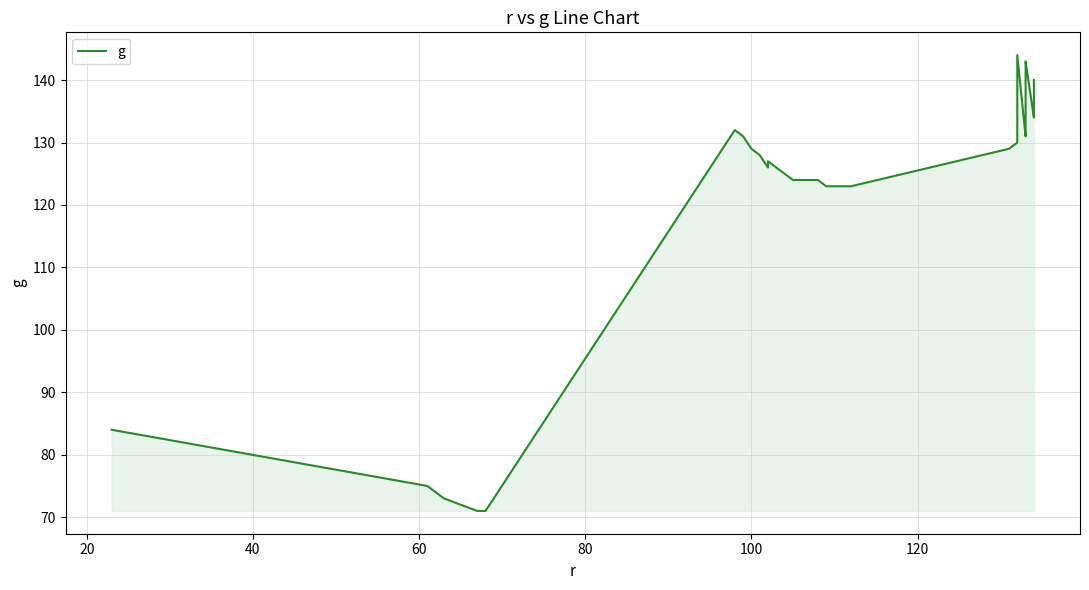

What is the greatest value displayed?

144